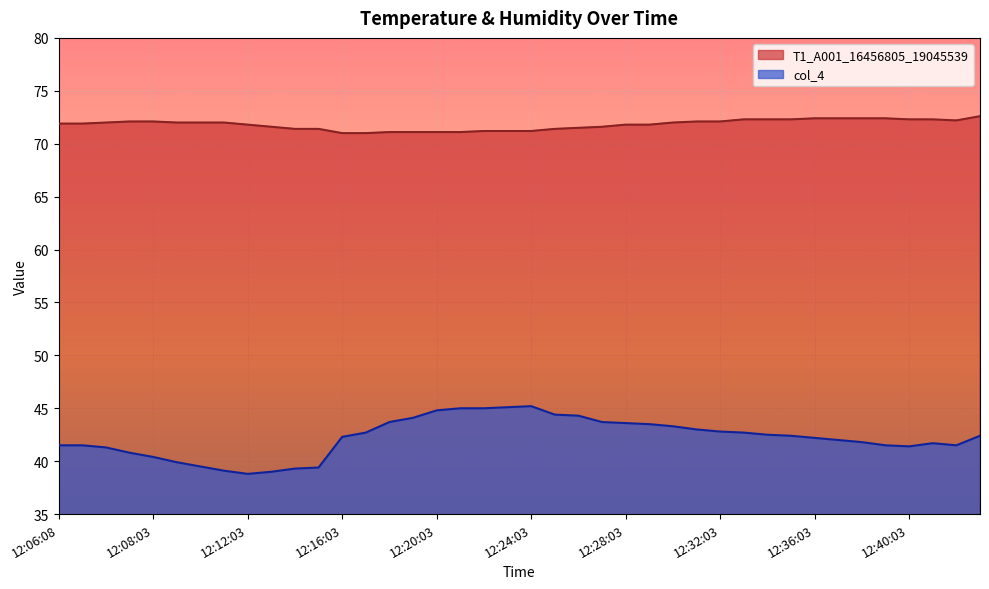

What is the total value across all series at 12:40:03?

113.7